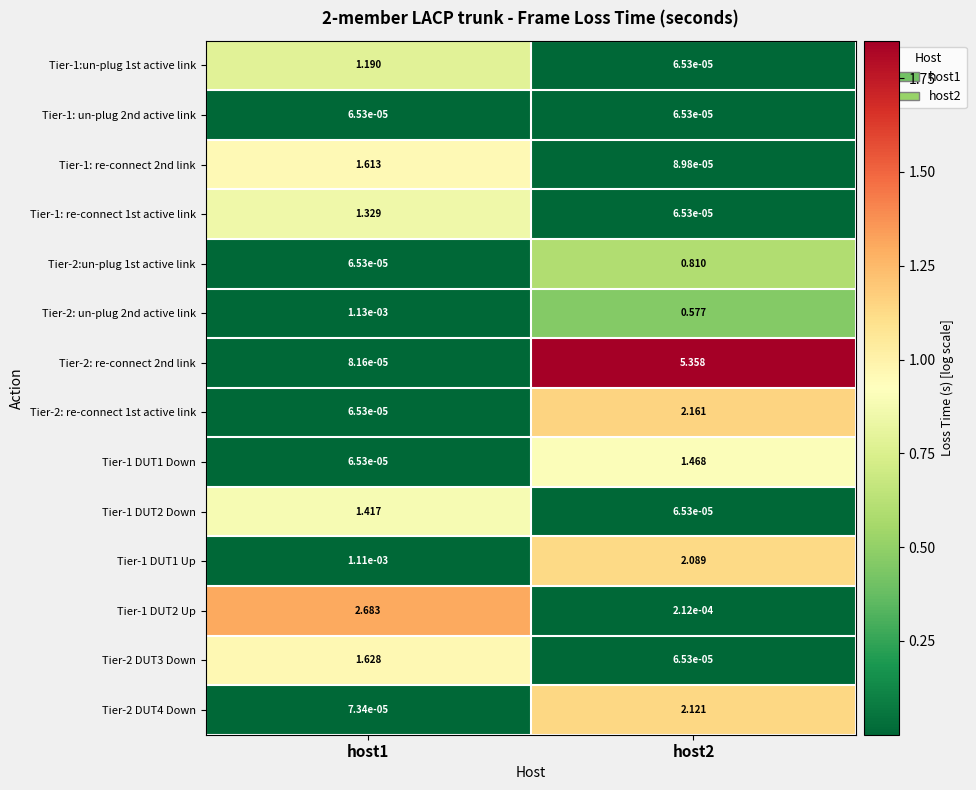

Which series has the widest spread of values?

Tier-2: re-connect 2nd link